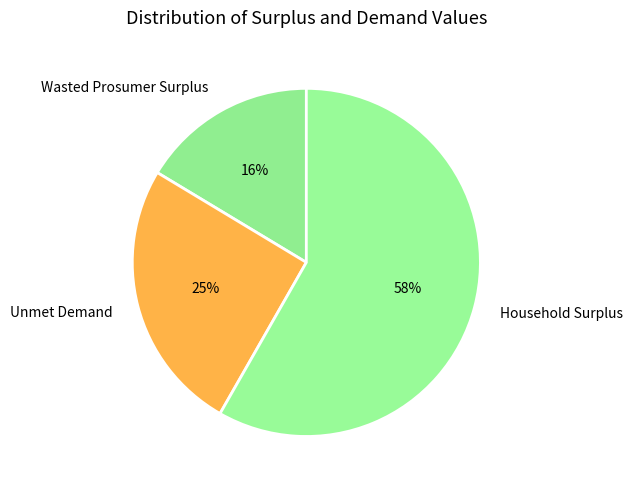

How many segments does this pie chart have?

3